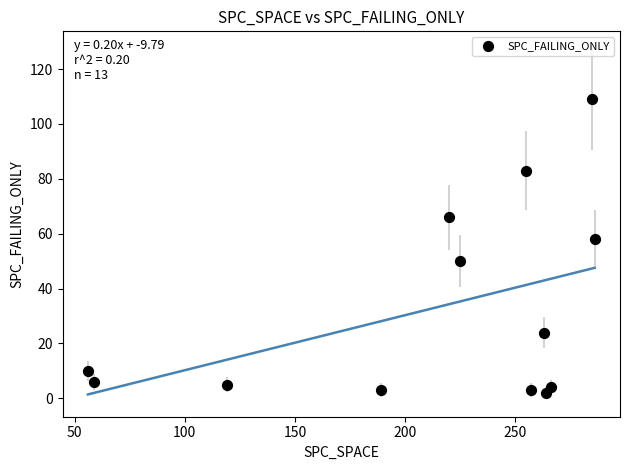

What Y value in the scatter plot is closest to 55?

58